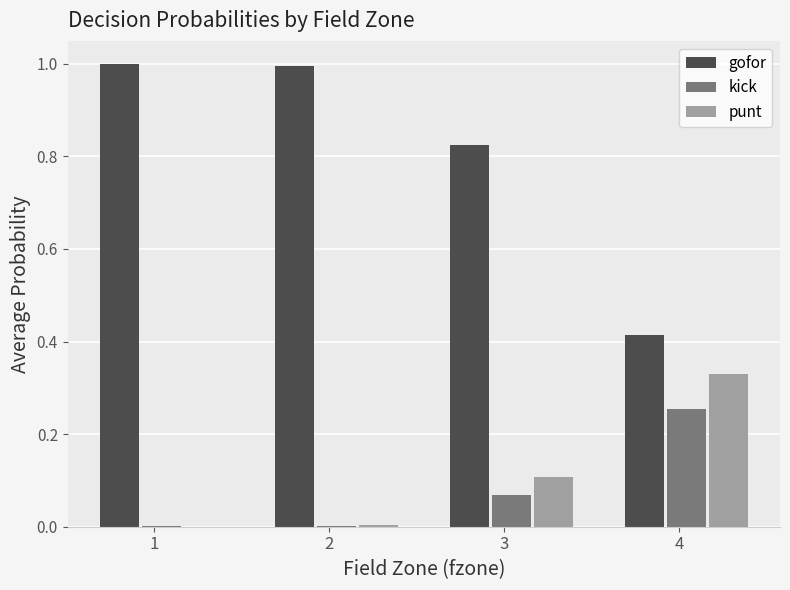

The value of gofor at 1 is 0.5. True or false?

False